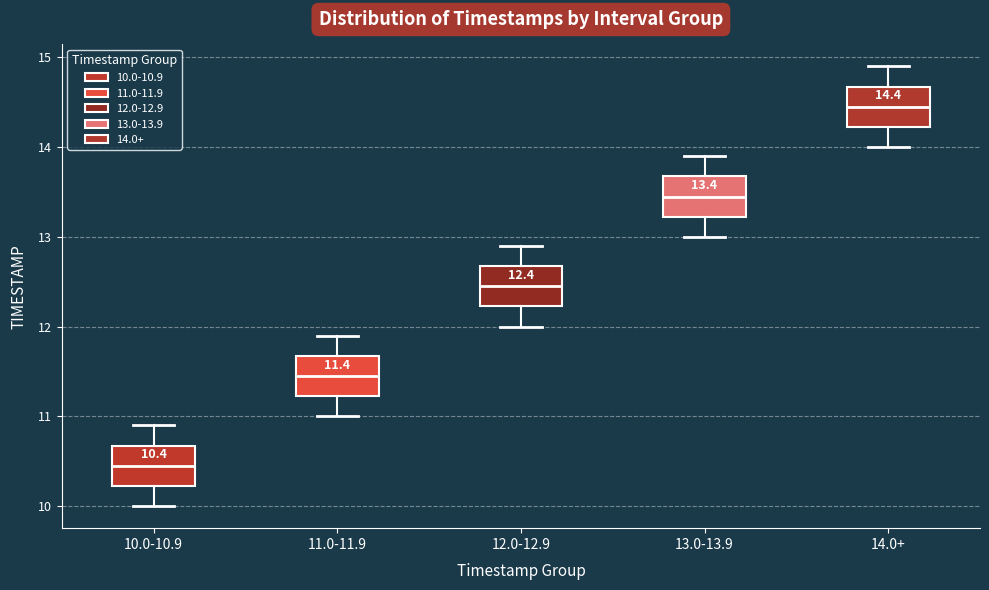

Which box's median line is the highest?

14.0+